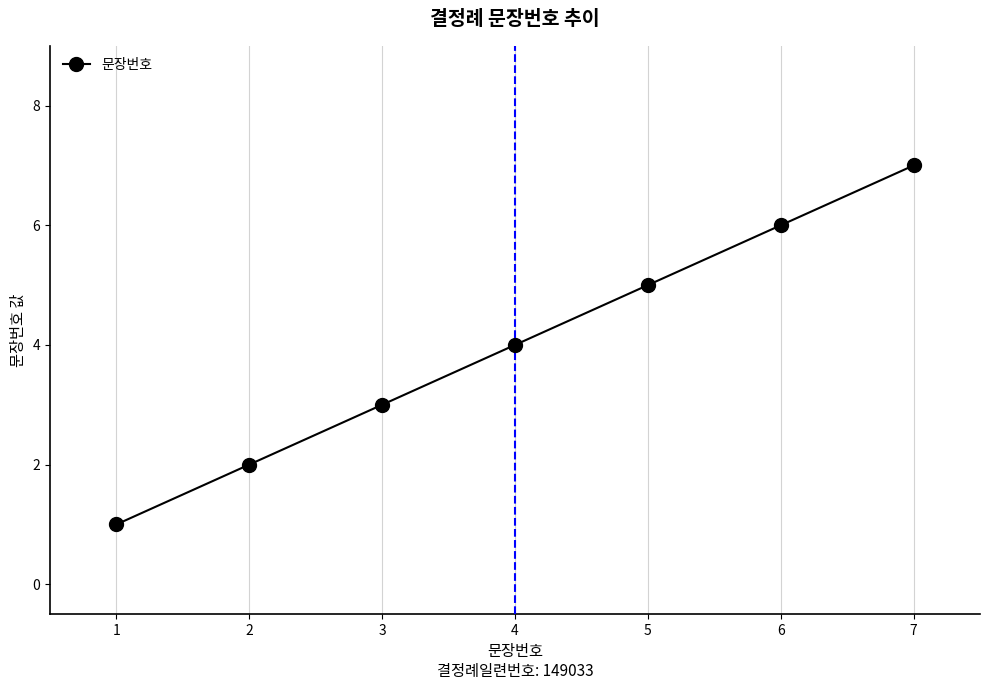

How many data points are less than 4?

3